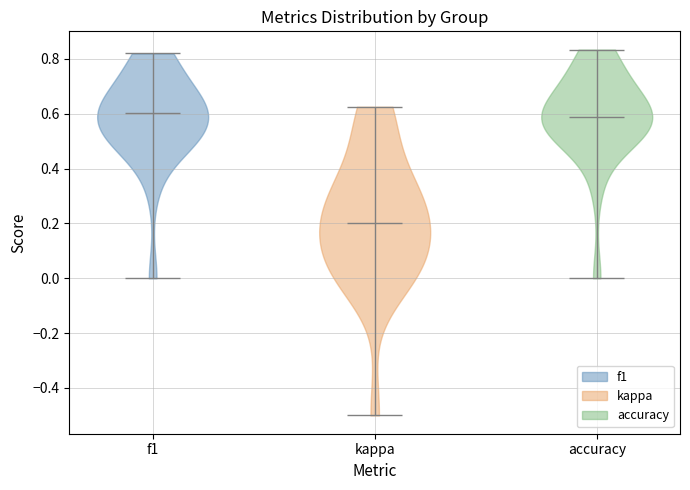

What is the lowest point the violin for kappa reaches on the y-axis? The values are not printed on the chart, so give them approximately, as read against the axis.

-0.50